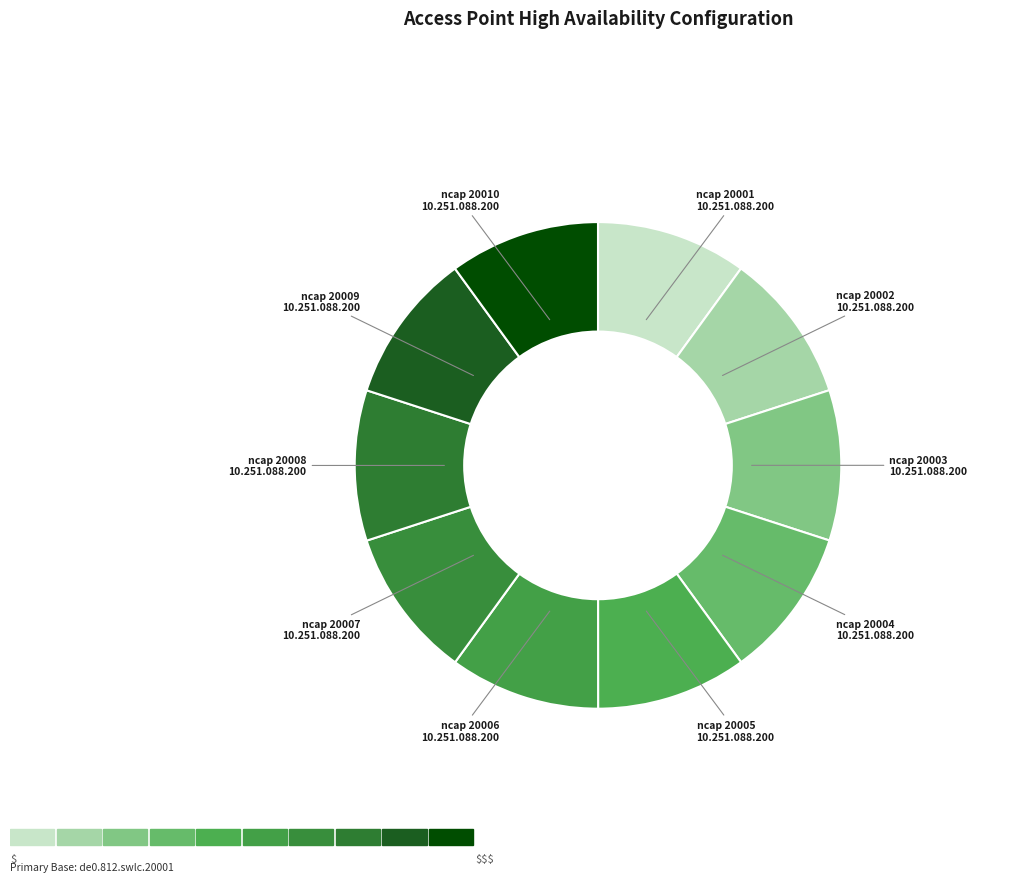

How many segments does this pie chart have?

10